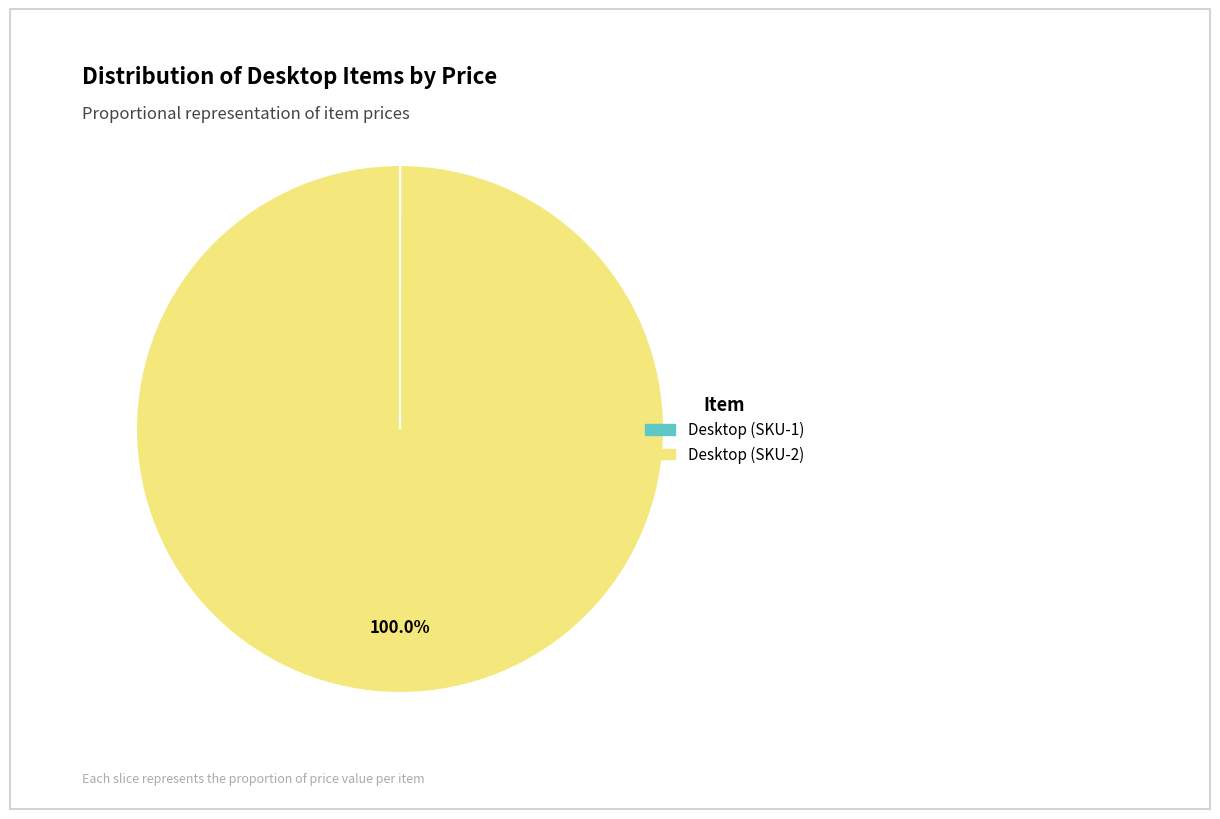

Which category has the biggest portion of the pie?

Desktop (SKU-2)